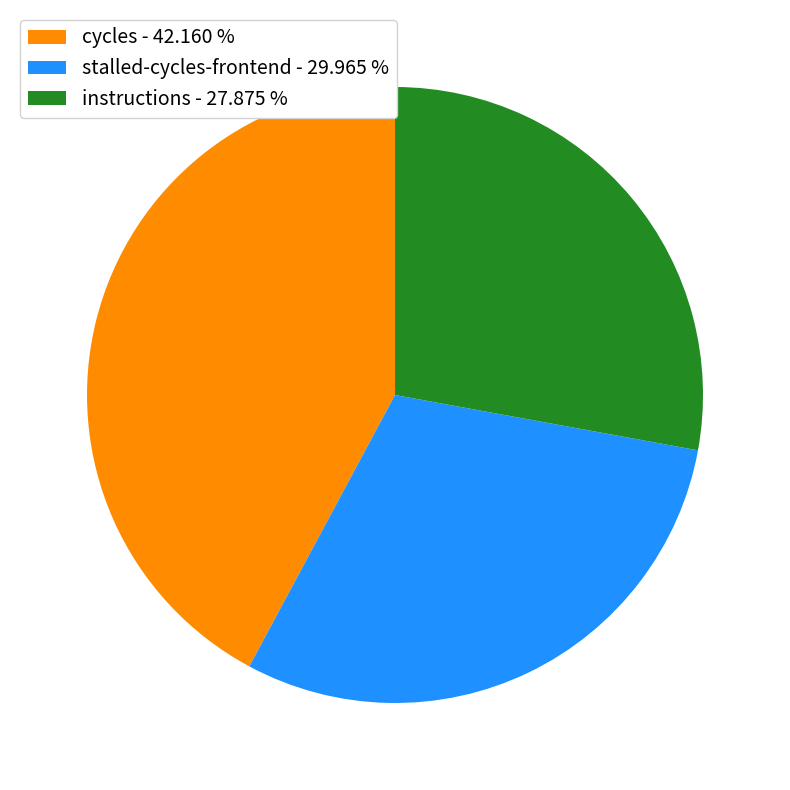

Which has a higher value, instructions - 27.875 % or stalled-cycles-frontend - 29.965 %?

stalled-cycles-frontend - 29.965 %